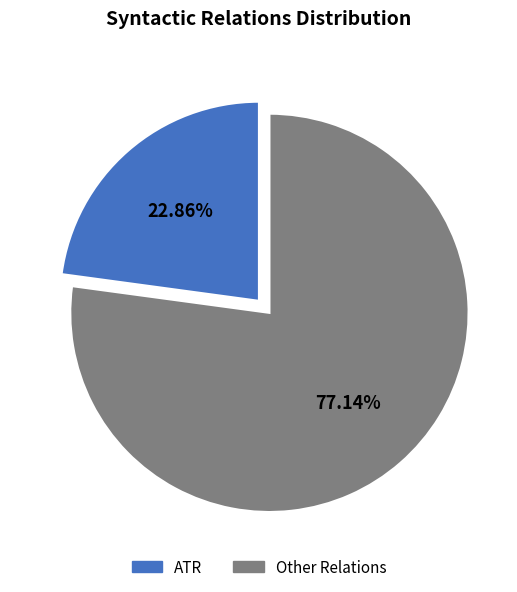

Is there any slice that represents more than half of the pie?

Yes